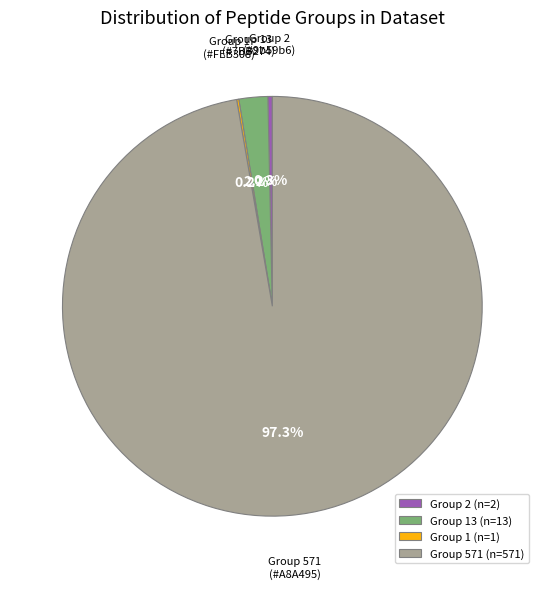

What is the largest slice in the pie chart?

Group 571 (n=571)